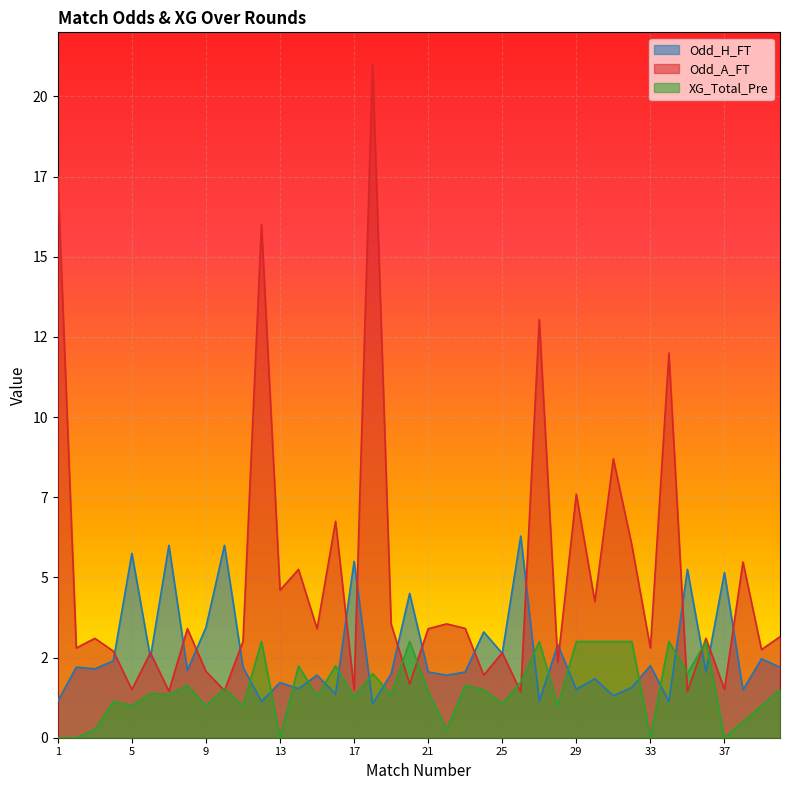

Rank the series at 20 from lowest to highest value.

Odd_A_FT, XG_Total_Pre, Odd_H_FT